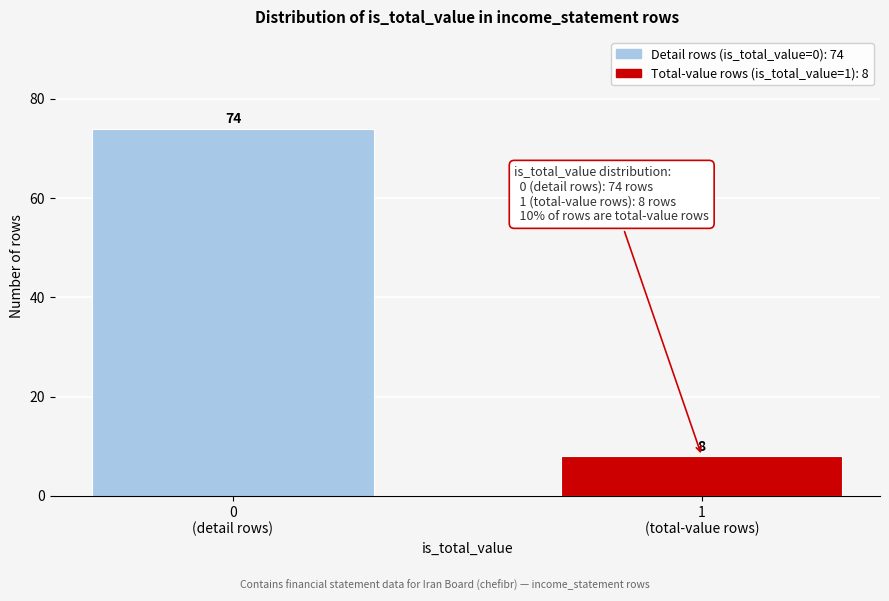

Reading right to left, transcribe all the data shown in this chart.

8	74